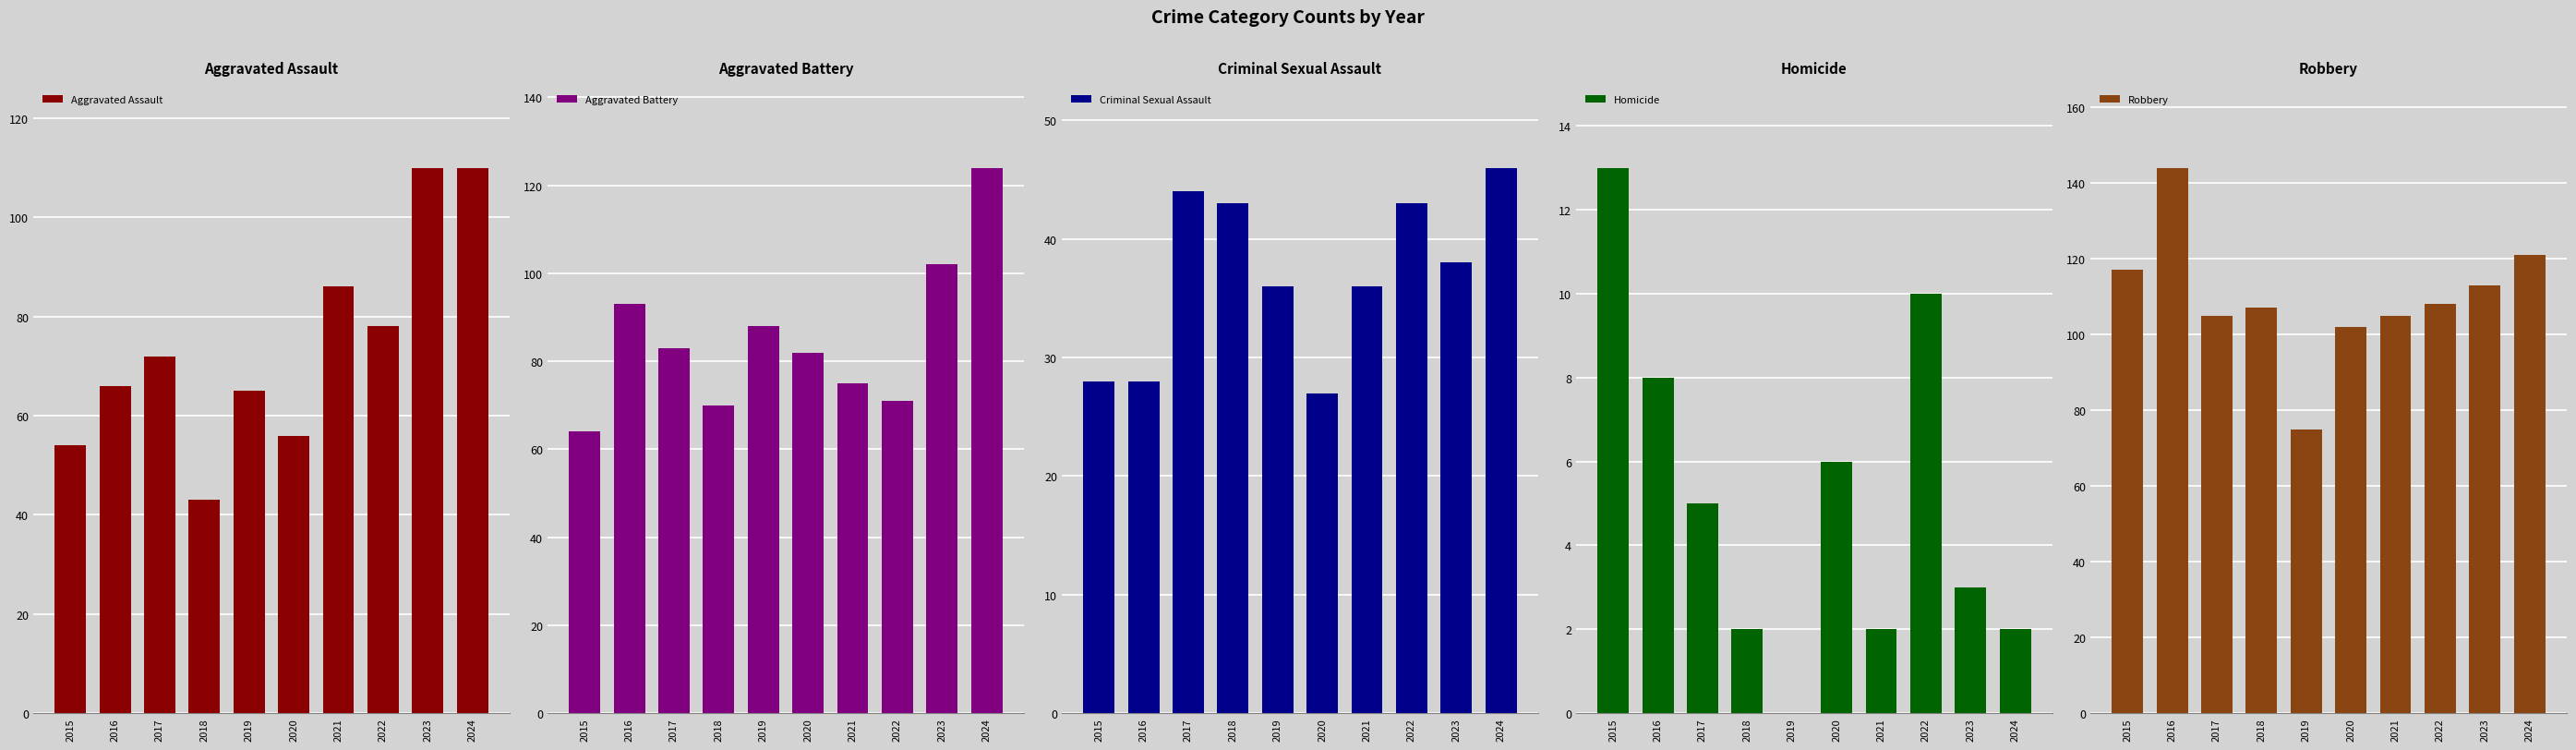

Is the value of Aggravated Battery at 2024 greater than the value of Robbery at 2018?

Yes